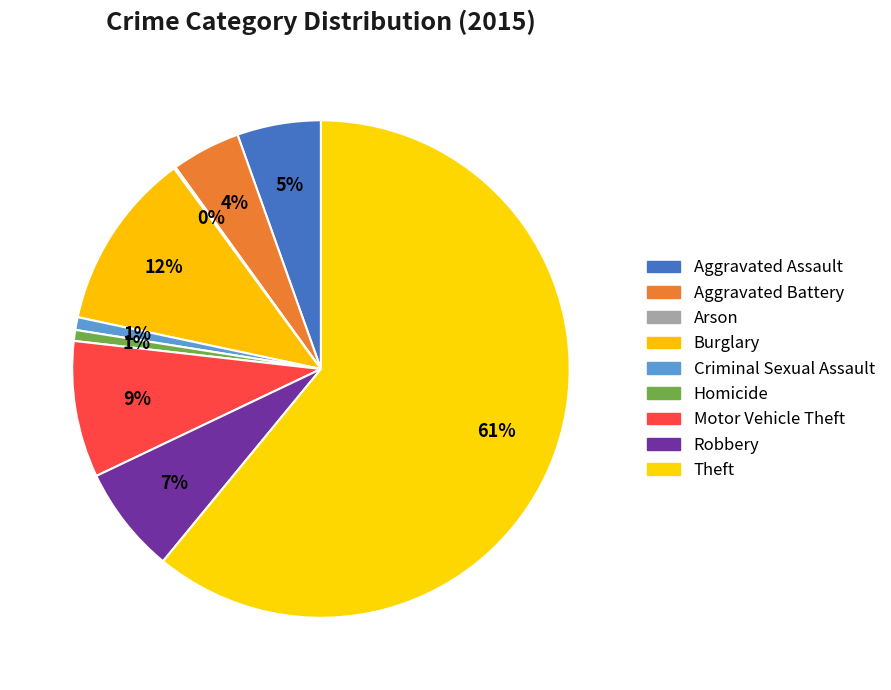

What is the largest slice in the pie chart?

Theft